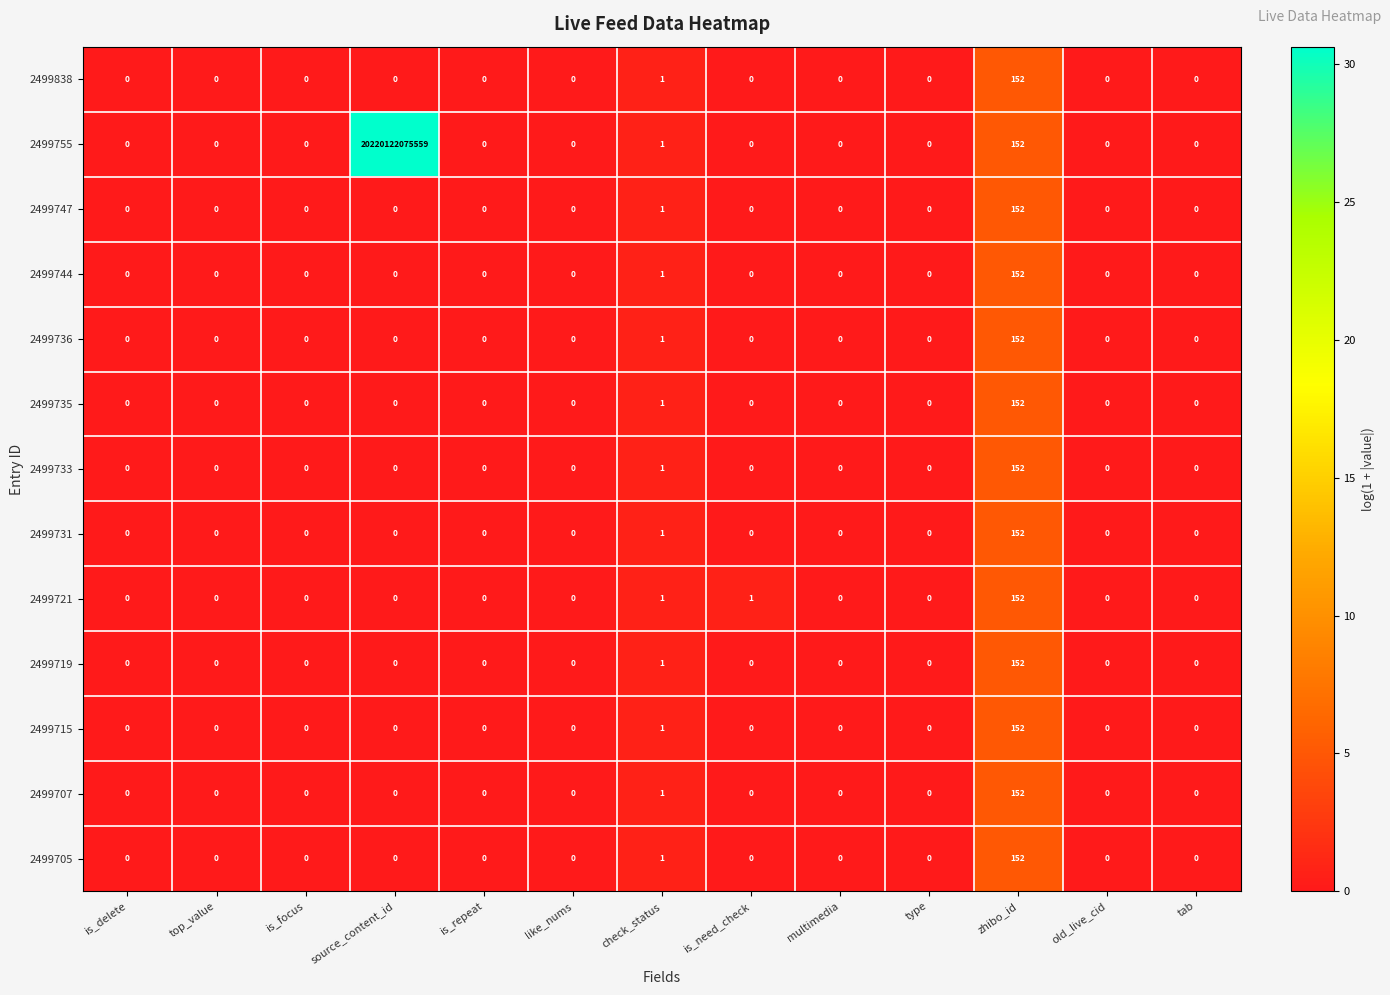

True or false: 2499719 has a value of 0 at top_value.

True